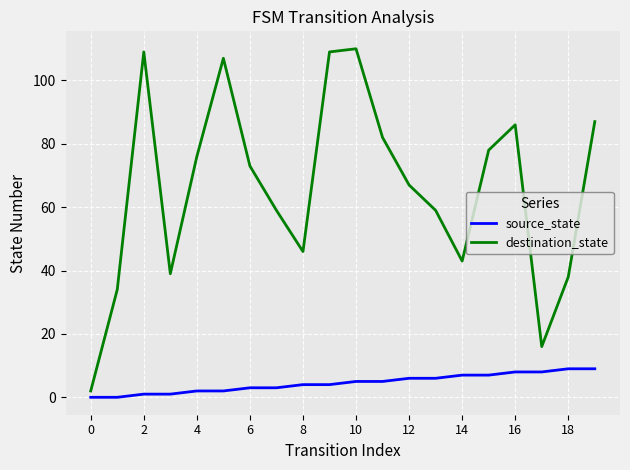

Which series has the largest total across all categories?

destination_state